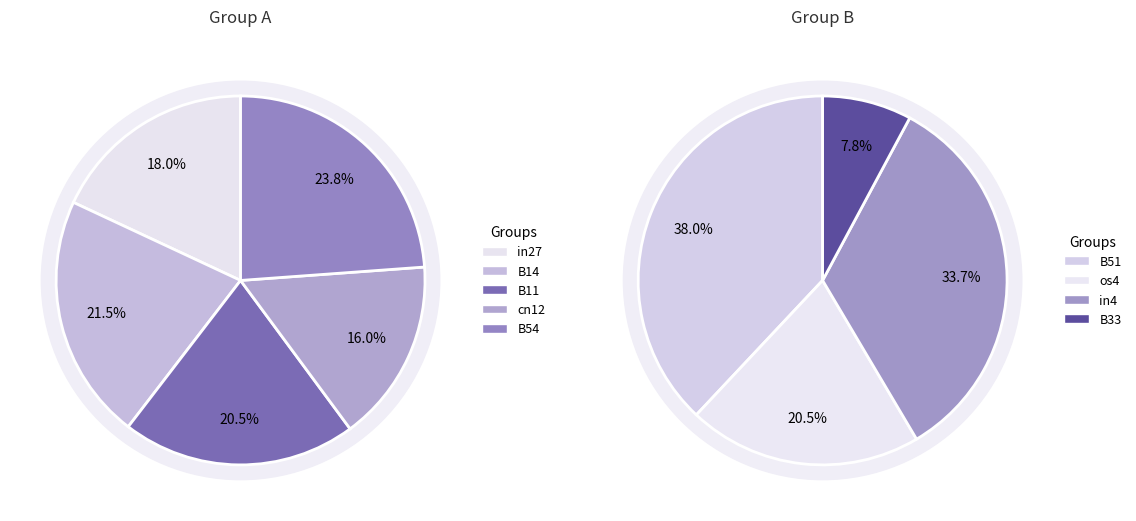

Between B33 and cn12, which is larger?

cn12